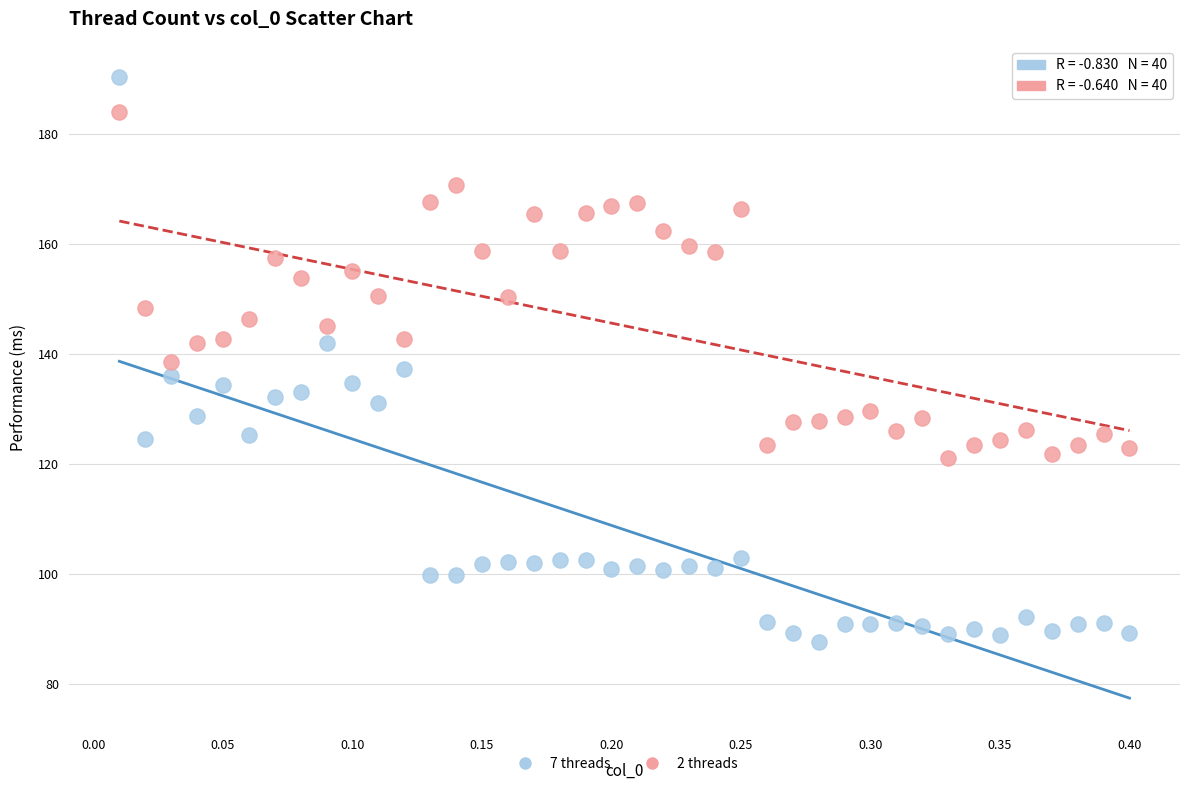

Which series contains the highest Y value?

7 threads